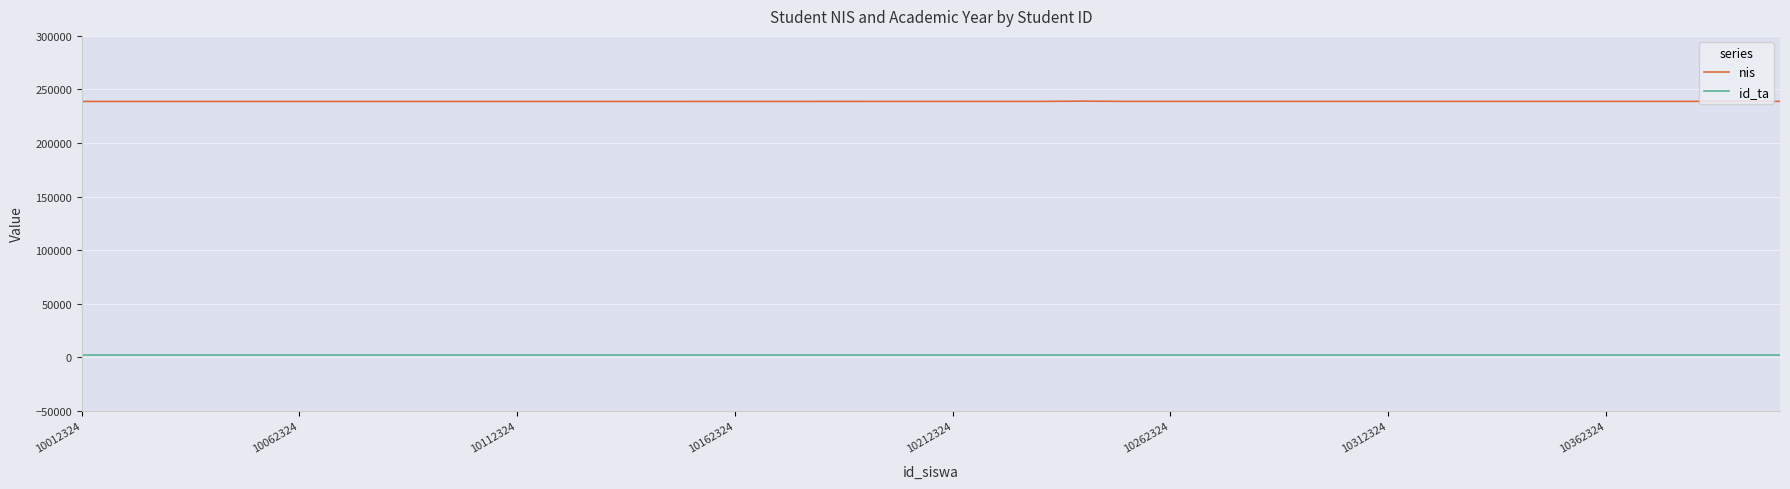

List the series in order of their peak value, lowest first.

id_ta, nis